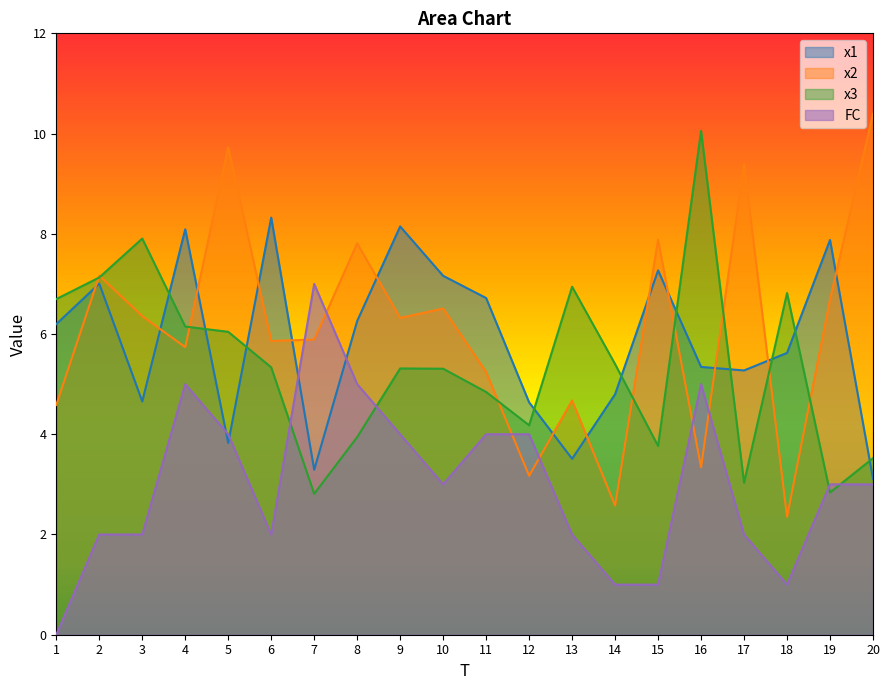

True or false: FC and x2 cross at least once.

True